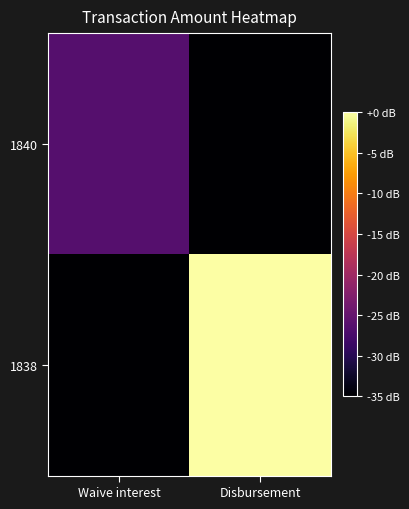

Which category has the highest value across all series?

Disbursement